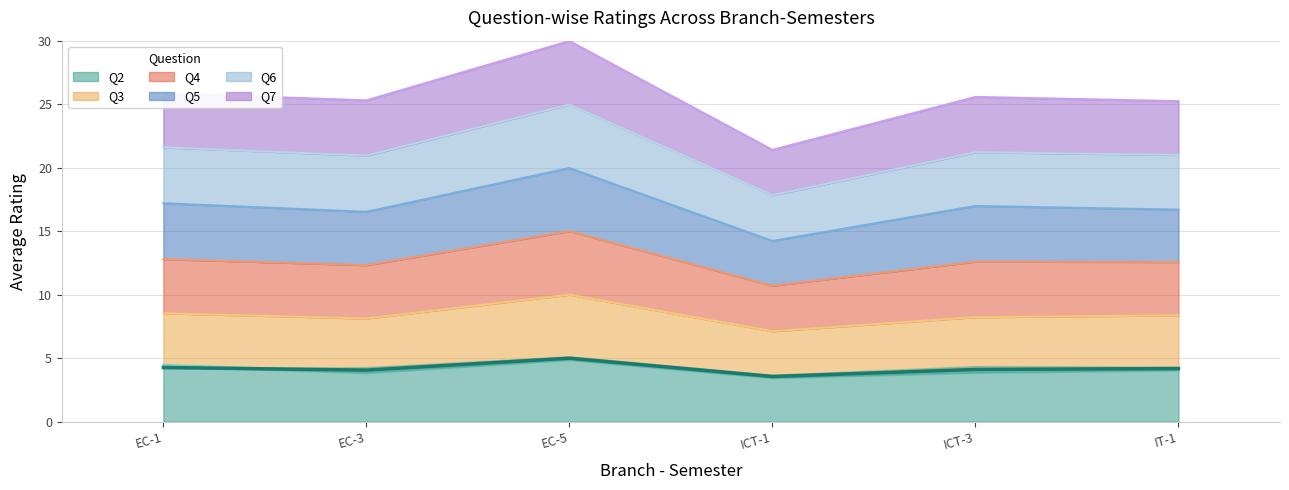

How many interior local valleys does the Q7 series have?

2